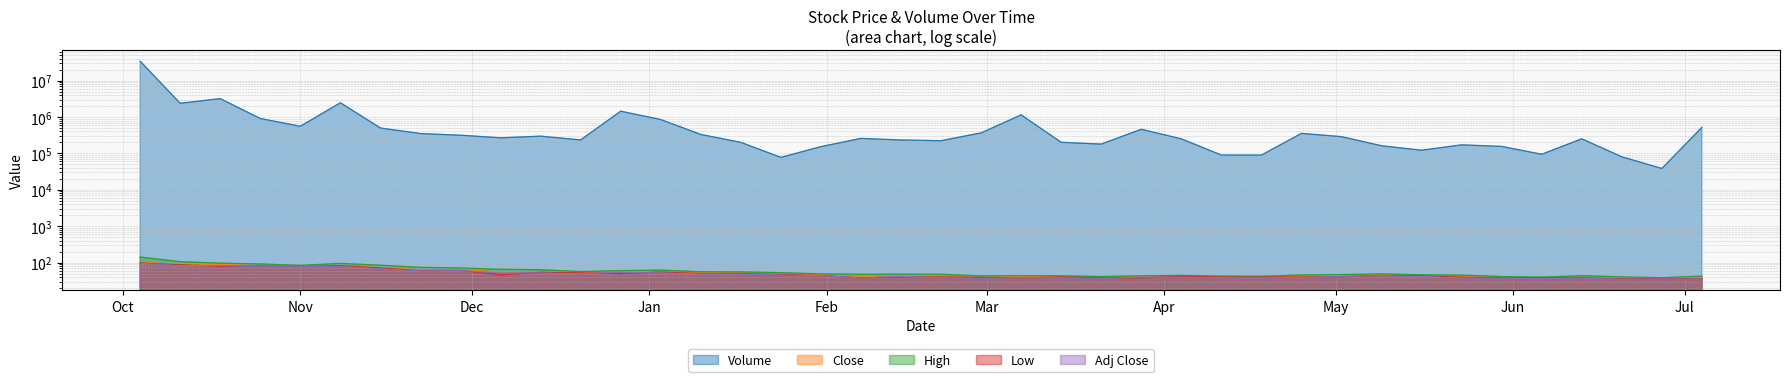

How many values in the Close series exceed 44?

22